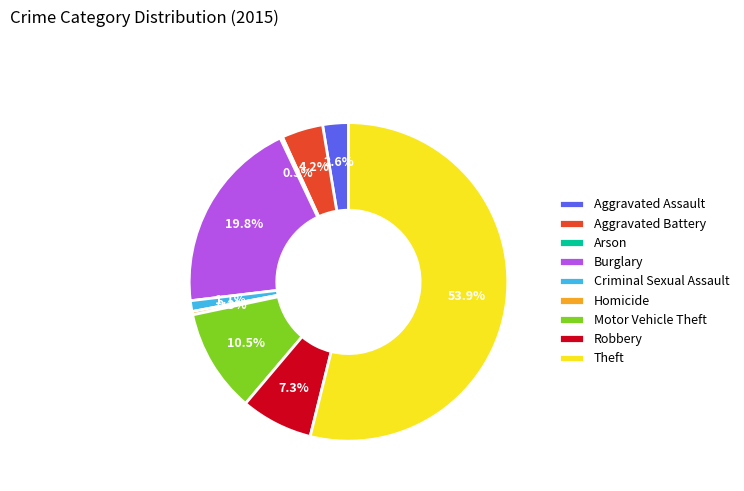

What portion of the pie excludes Motor Vehicle Theft?

89.5%